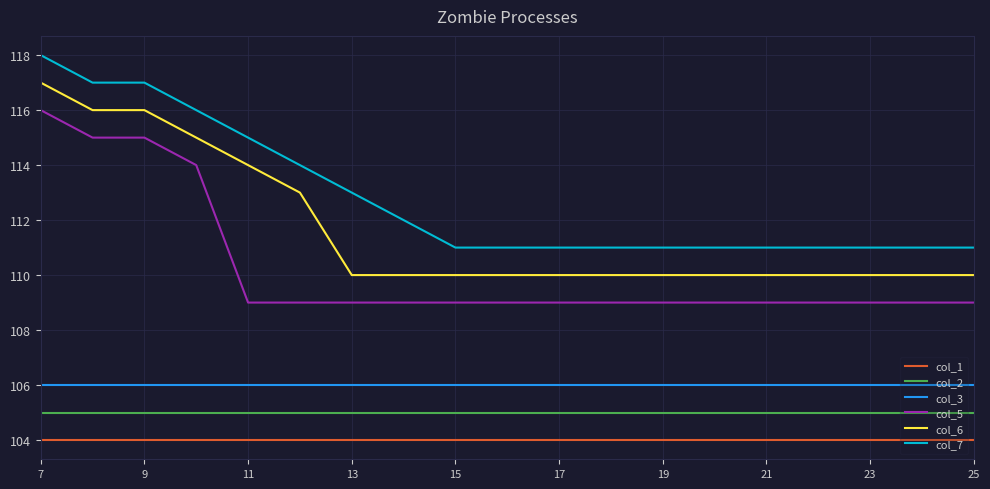

List the series in order of their peak value, lowest first.

col_1, col_2, col_3, col_5, col_6, col_7